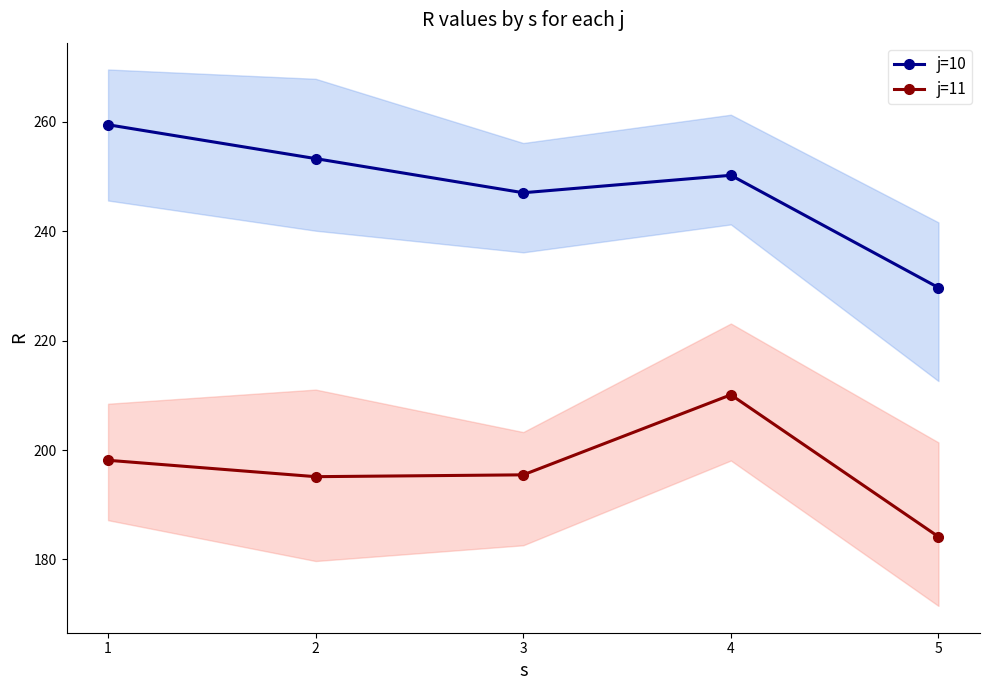

Is this an area chart (filled region under the line)?

No